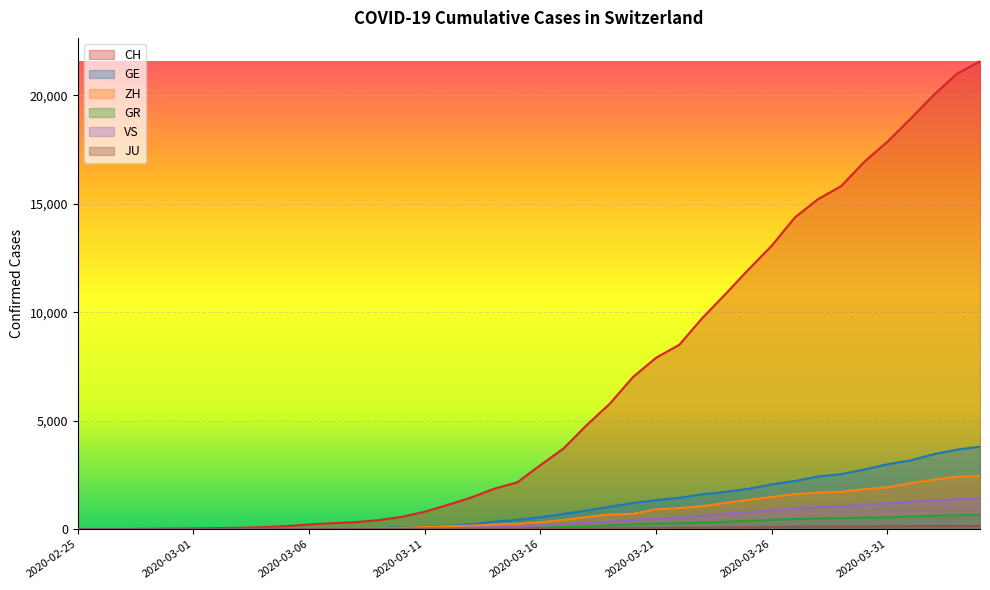

The value of CH at 2020-04-02 is 10449. True or false?

False